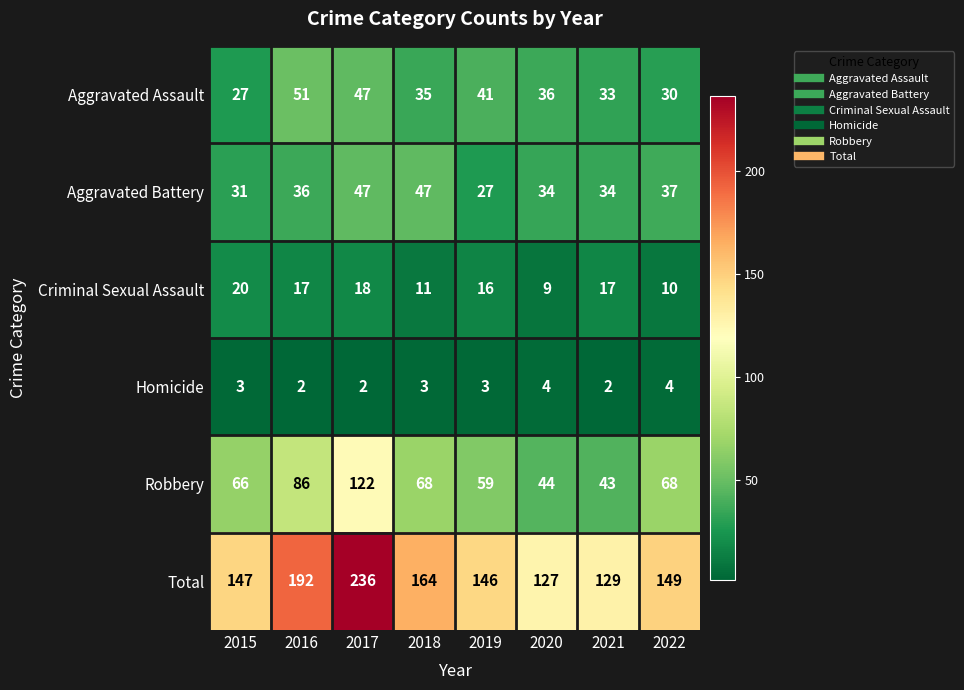

Where does the Total series first go above 149?

2016